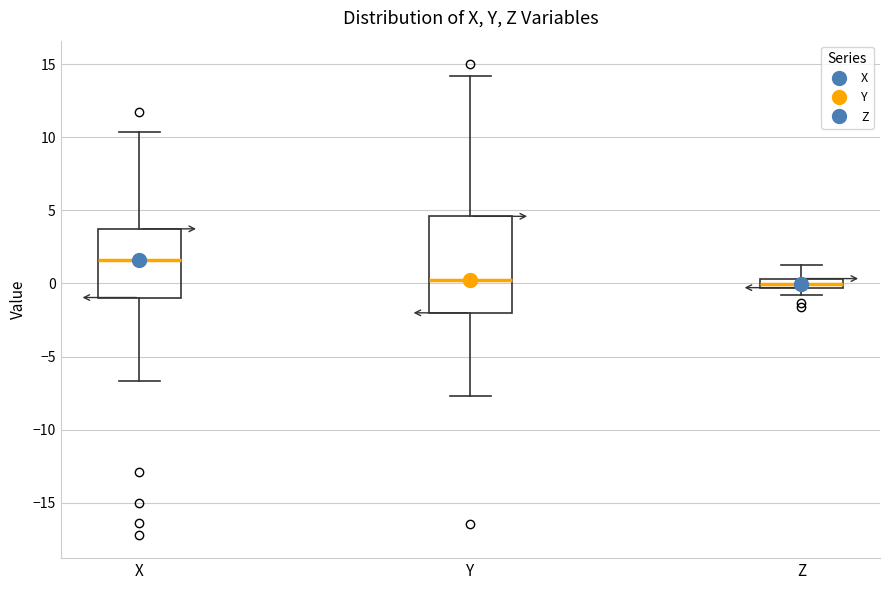

Where does the lower whisker of the box for Y end on the y-axis? The values are not printed on the chart, so give them approximately, as read against the axis.

-7.5